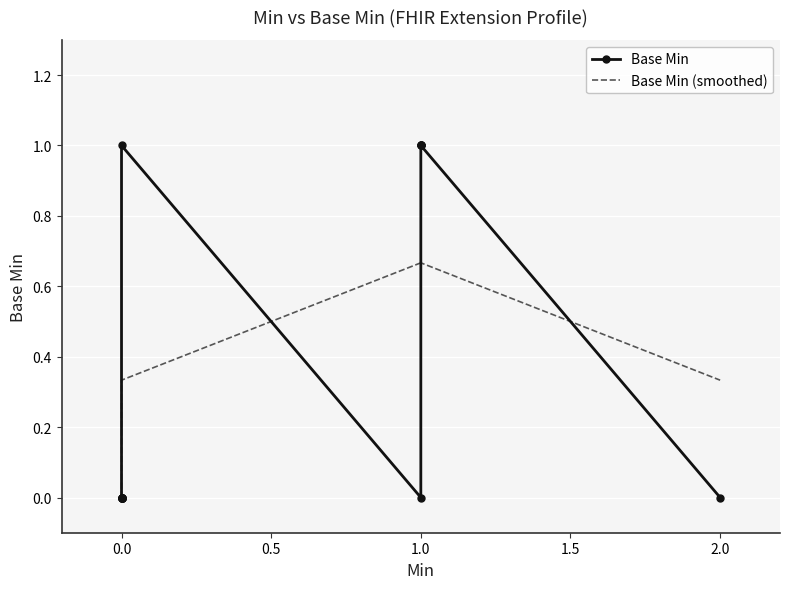

True or false: Base Min (smoothed) has more than 1 points higher than both neighbors.

False